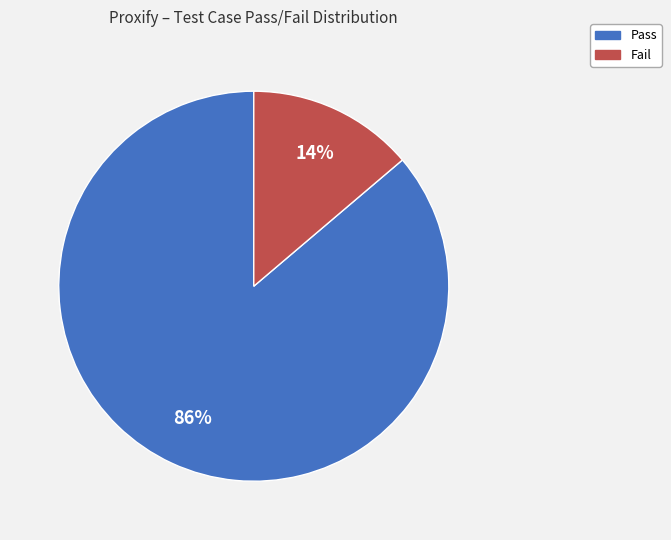

Do Fail and Pass together represent more than half of the pie?

Yes